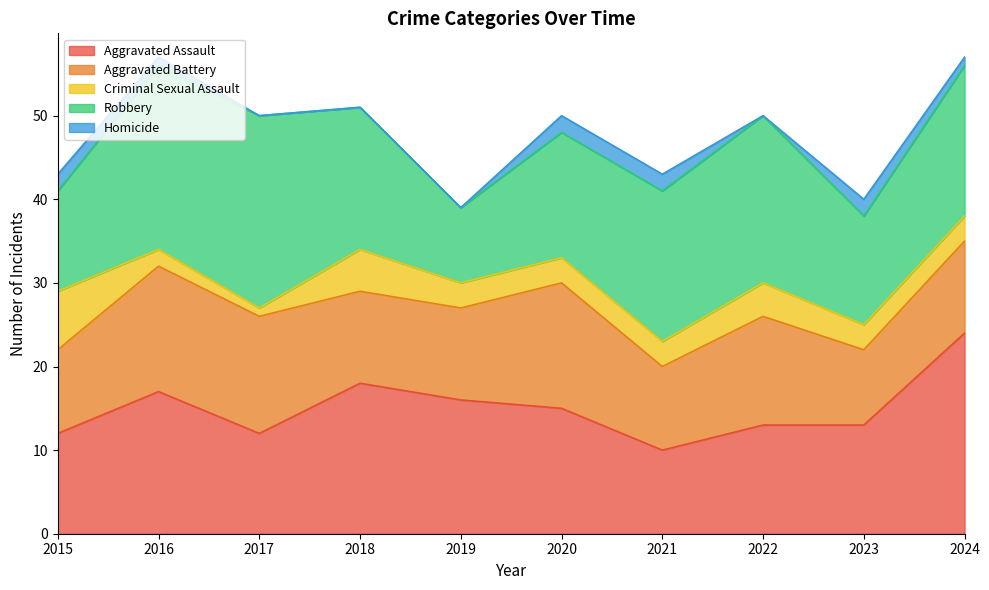

Between 2023 and 2017, which is larger?

2023